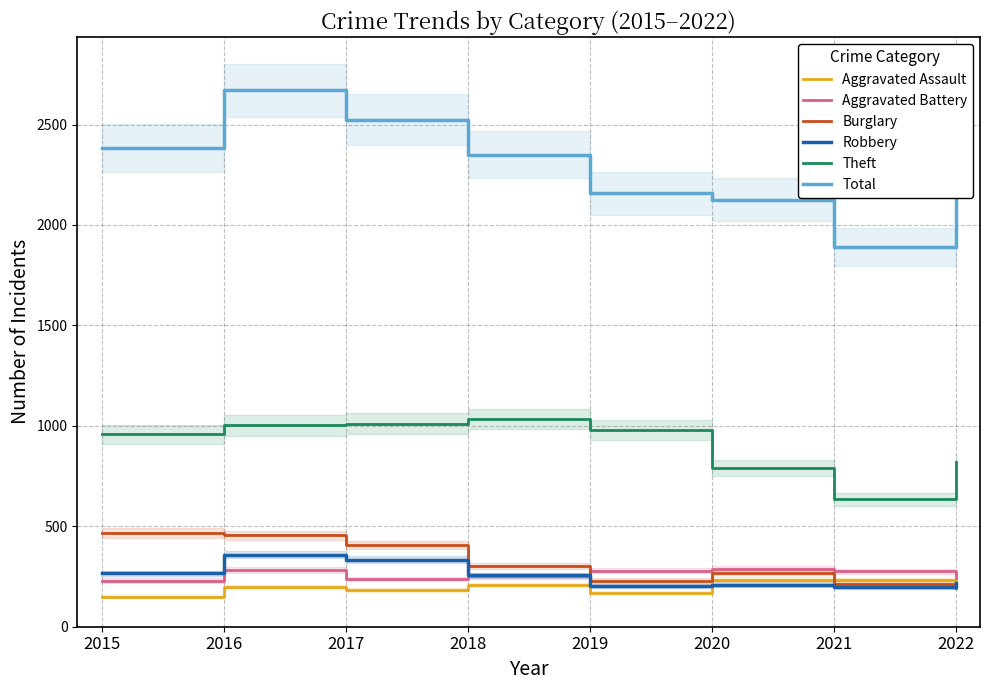

True or false: Burglary has more than 2 interior local peaks.

False